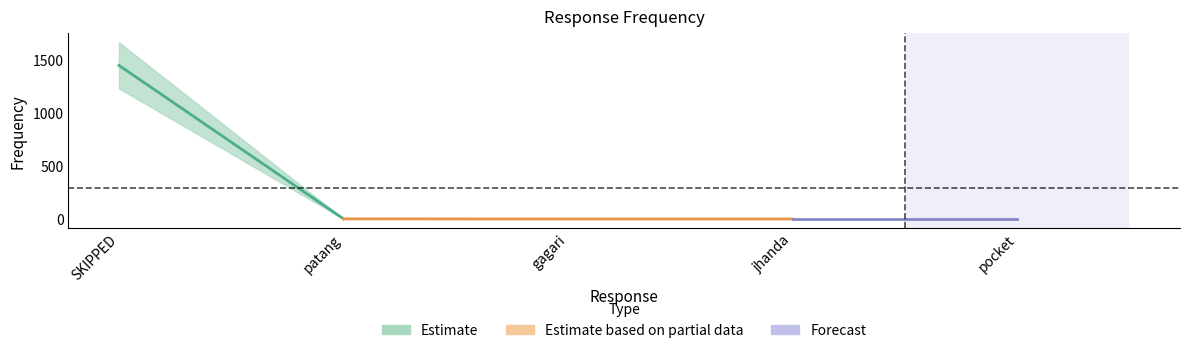

Approximately how many times larger is the value at pocket compared to jhanda?

1.0